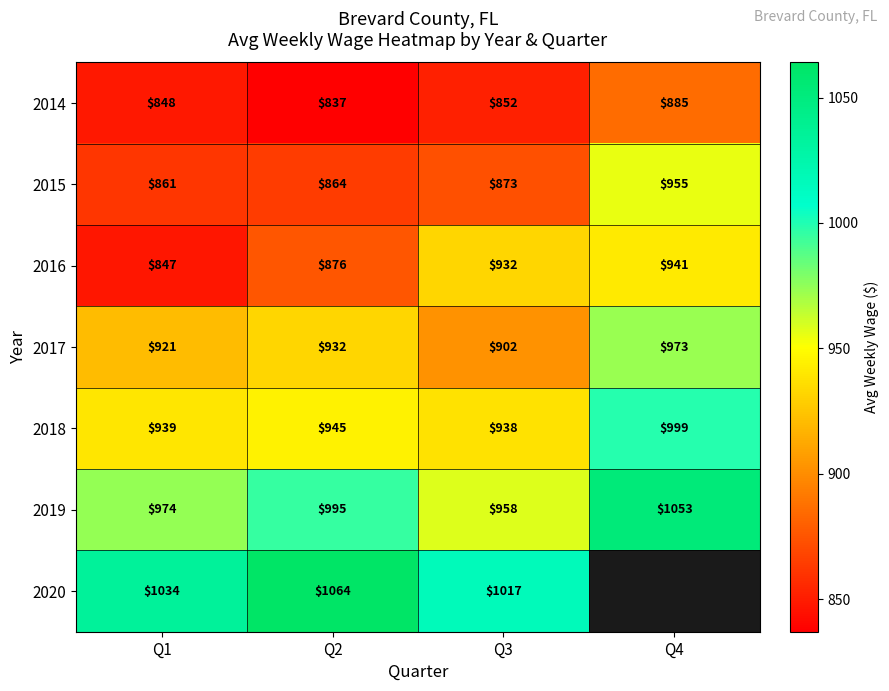

What is the sum of all 2015 values?

3553